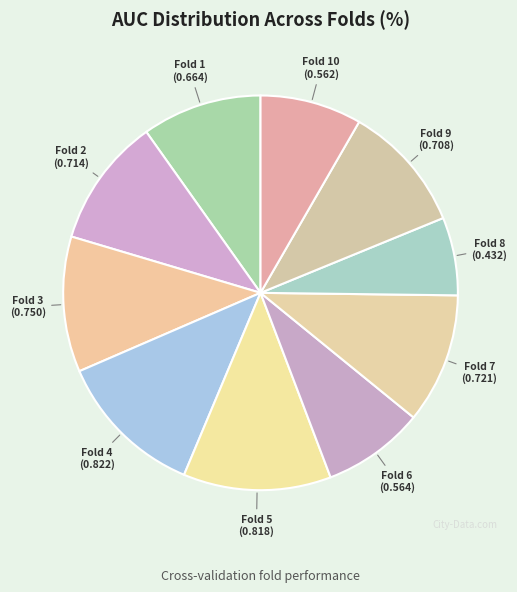

How many slices are in this pie chart?

10